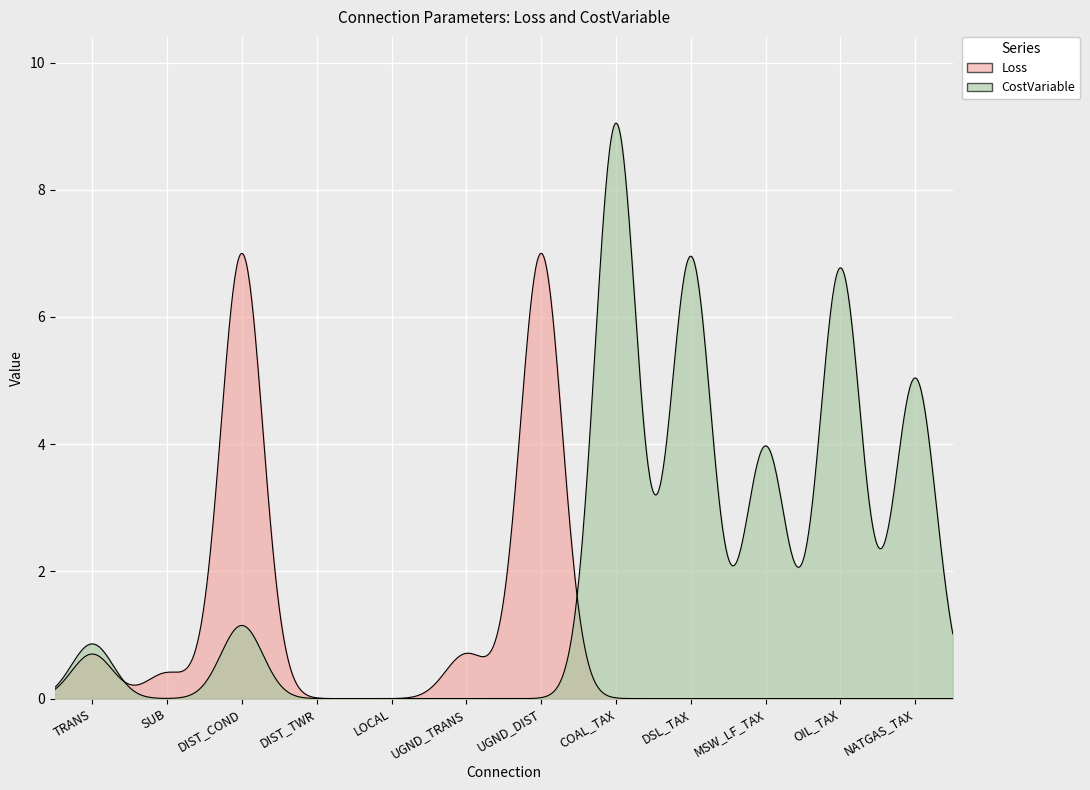

Which series ends up on top after the final intersection of Loss and CostVariable?

CostVariable